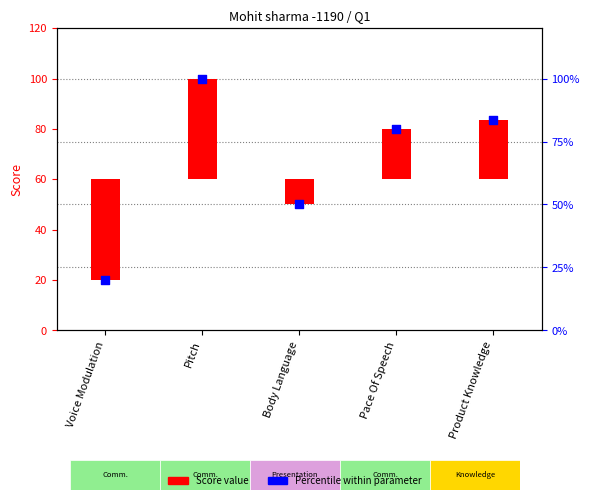

At which category is the sum across all series the highest?

Pitch